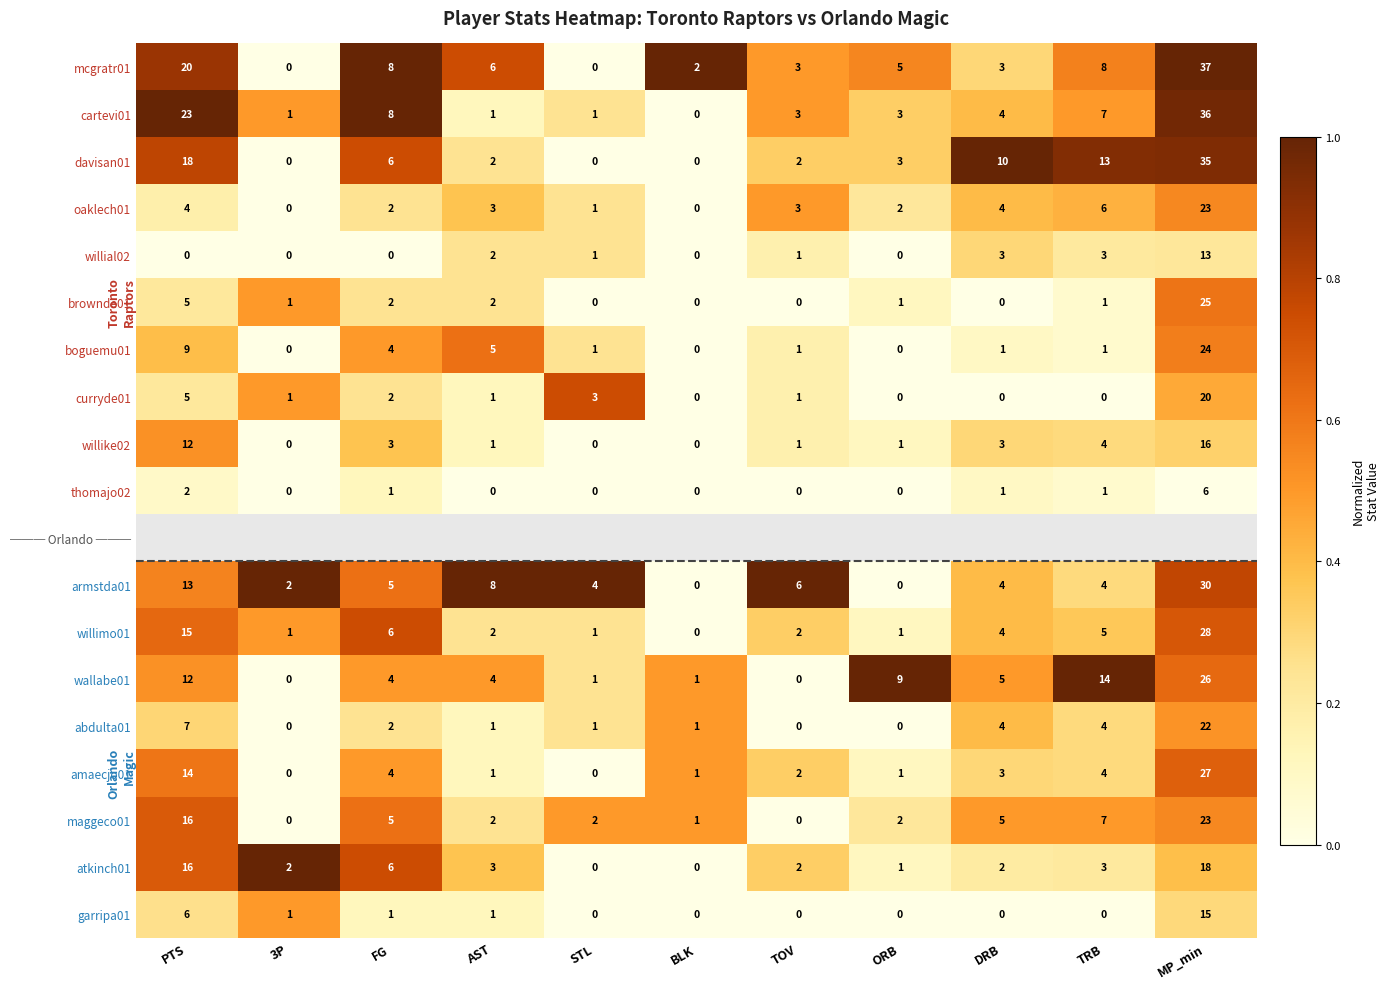

Where does the boguemu01 series first go above 1?

PTS